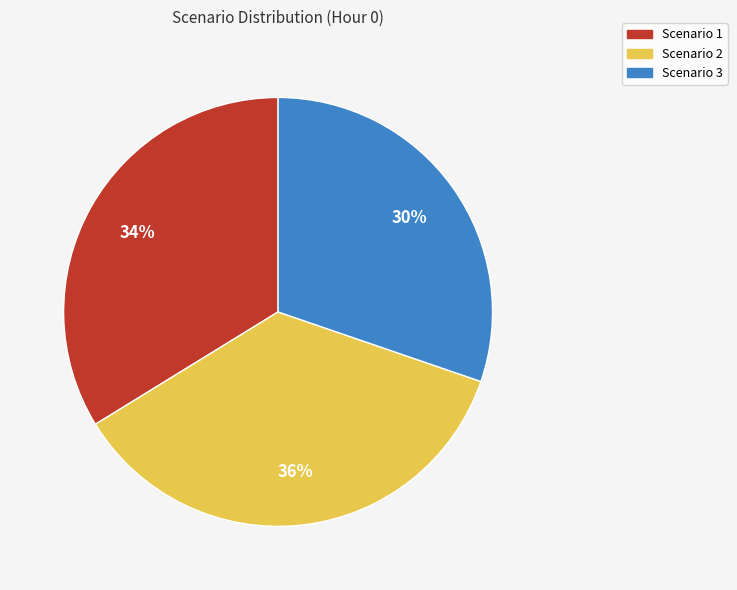

Rank the categories by value from highest to lowest.

Scenario 2, Scenario 1, Scenario 3